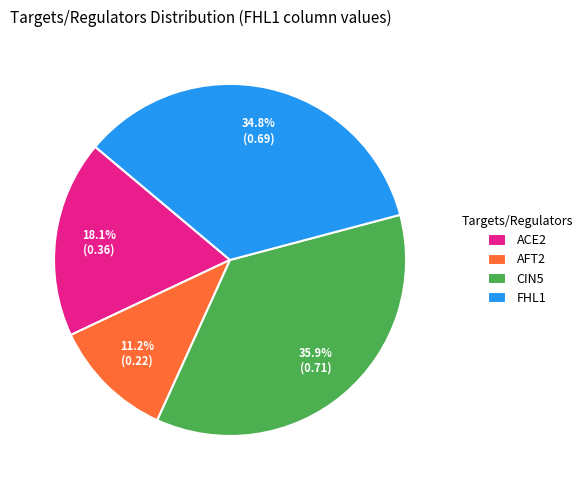

Rank the categories by value from highest to lowest.

CIN5, FHL1, ACE2, AFT2